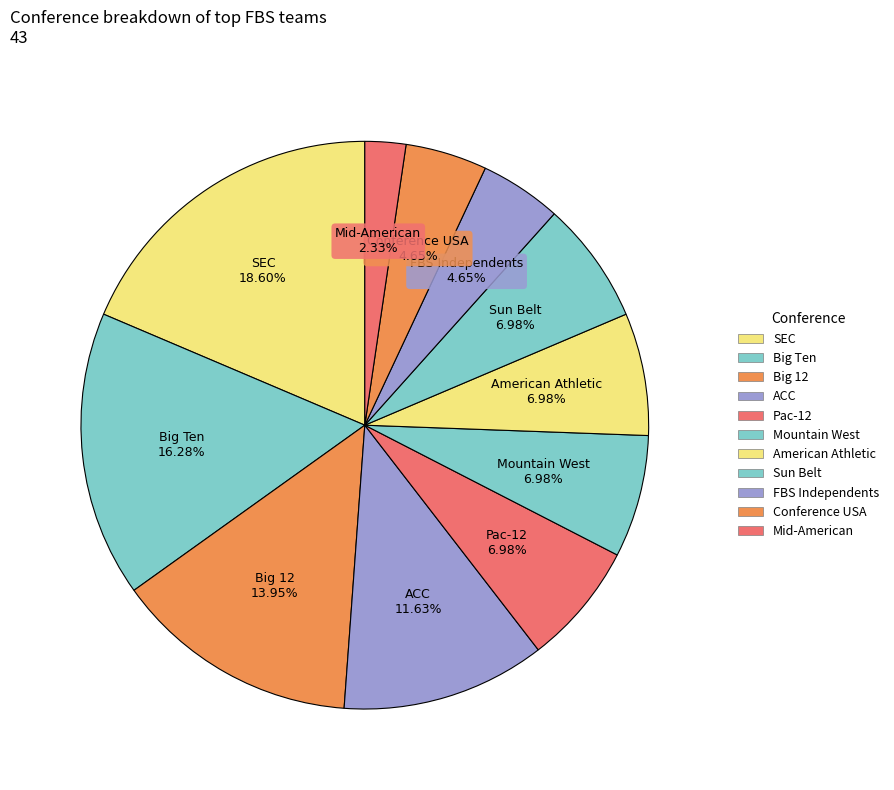

Count the number of slices in the pie.

11